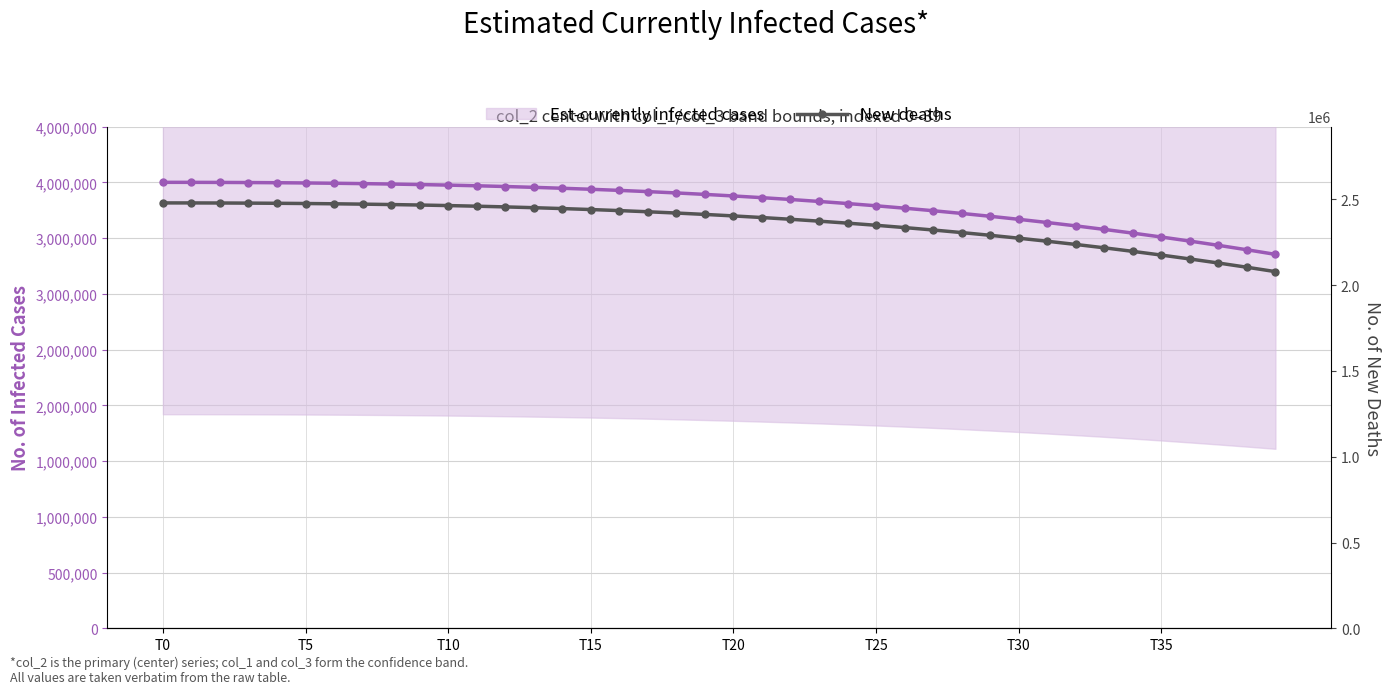

At which label does New deaths first exceed 2412884?

T0